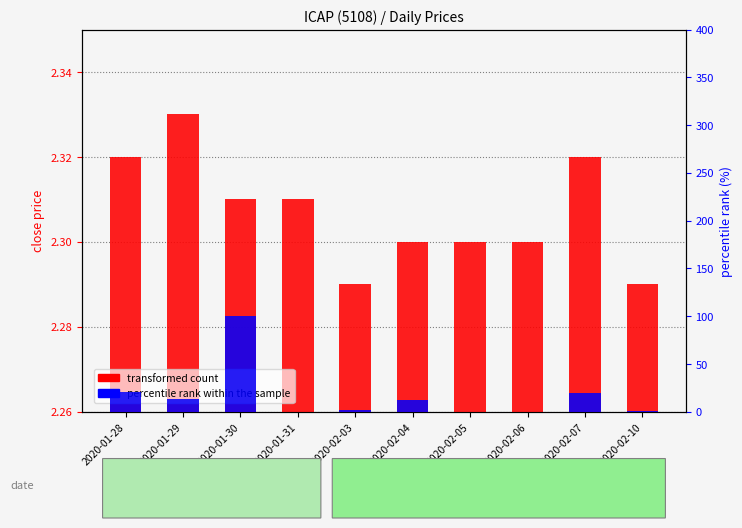

What is the average value of the percentile rank within the sample series?

17.0